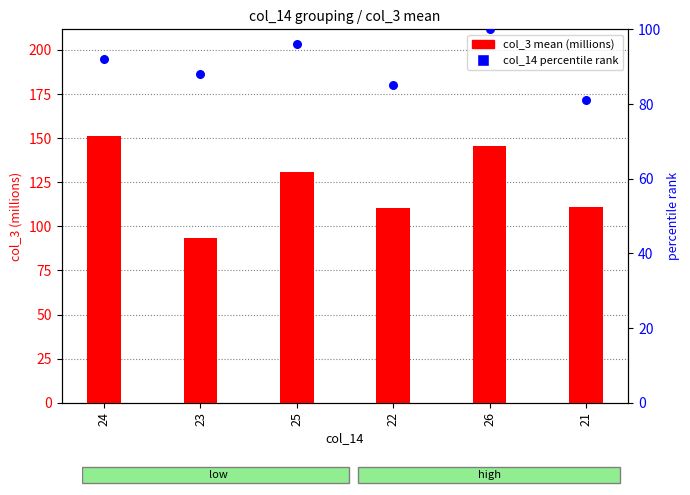

Which series reaches the maximum Y coordinate?

col_3 mean (millions)